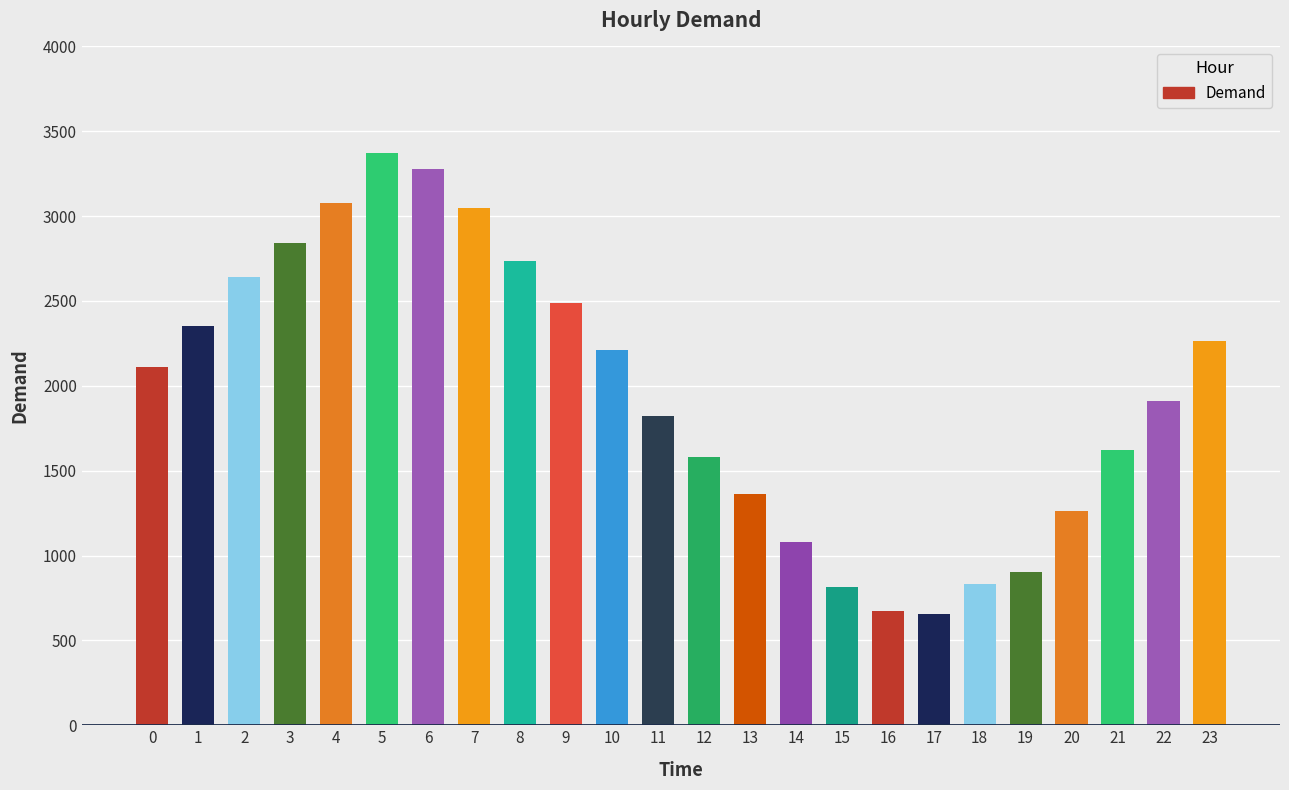

How many distinct data groups are displayed?

1